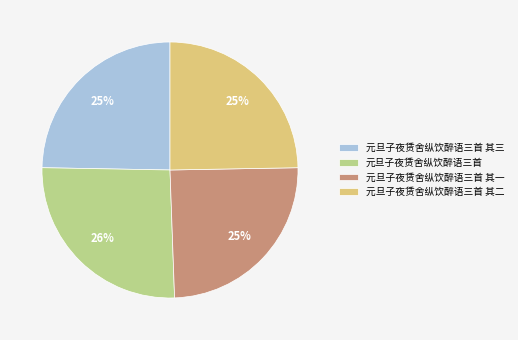

Is it true that 元旦子夜赁舍纵饮醉语三首 其三 is 25% of the pie?

True